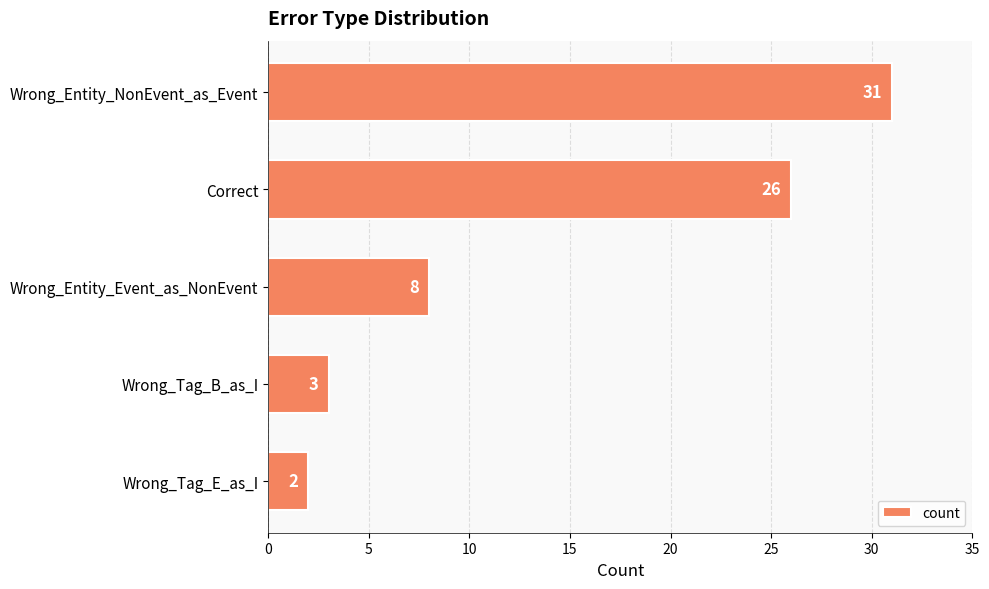

The value at Wrong_Entity_NonEvent_as_Event is 10. True or false?

False